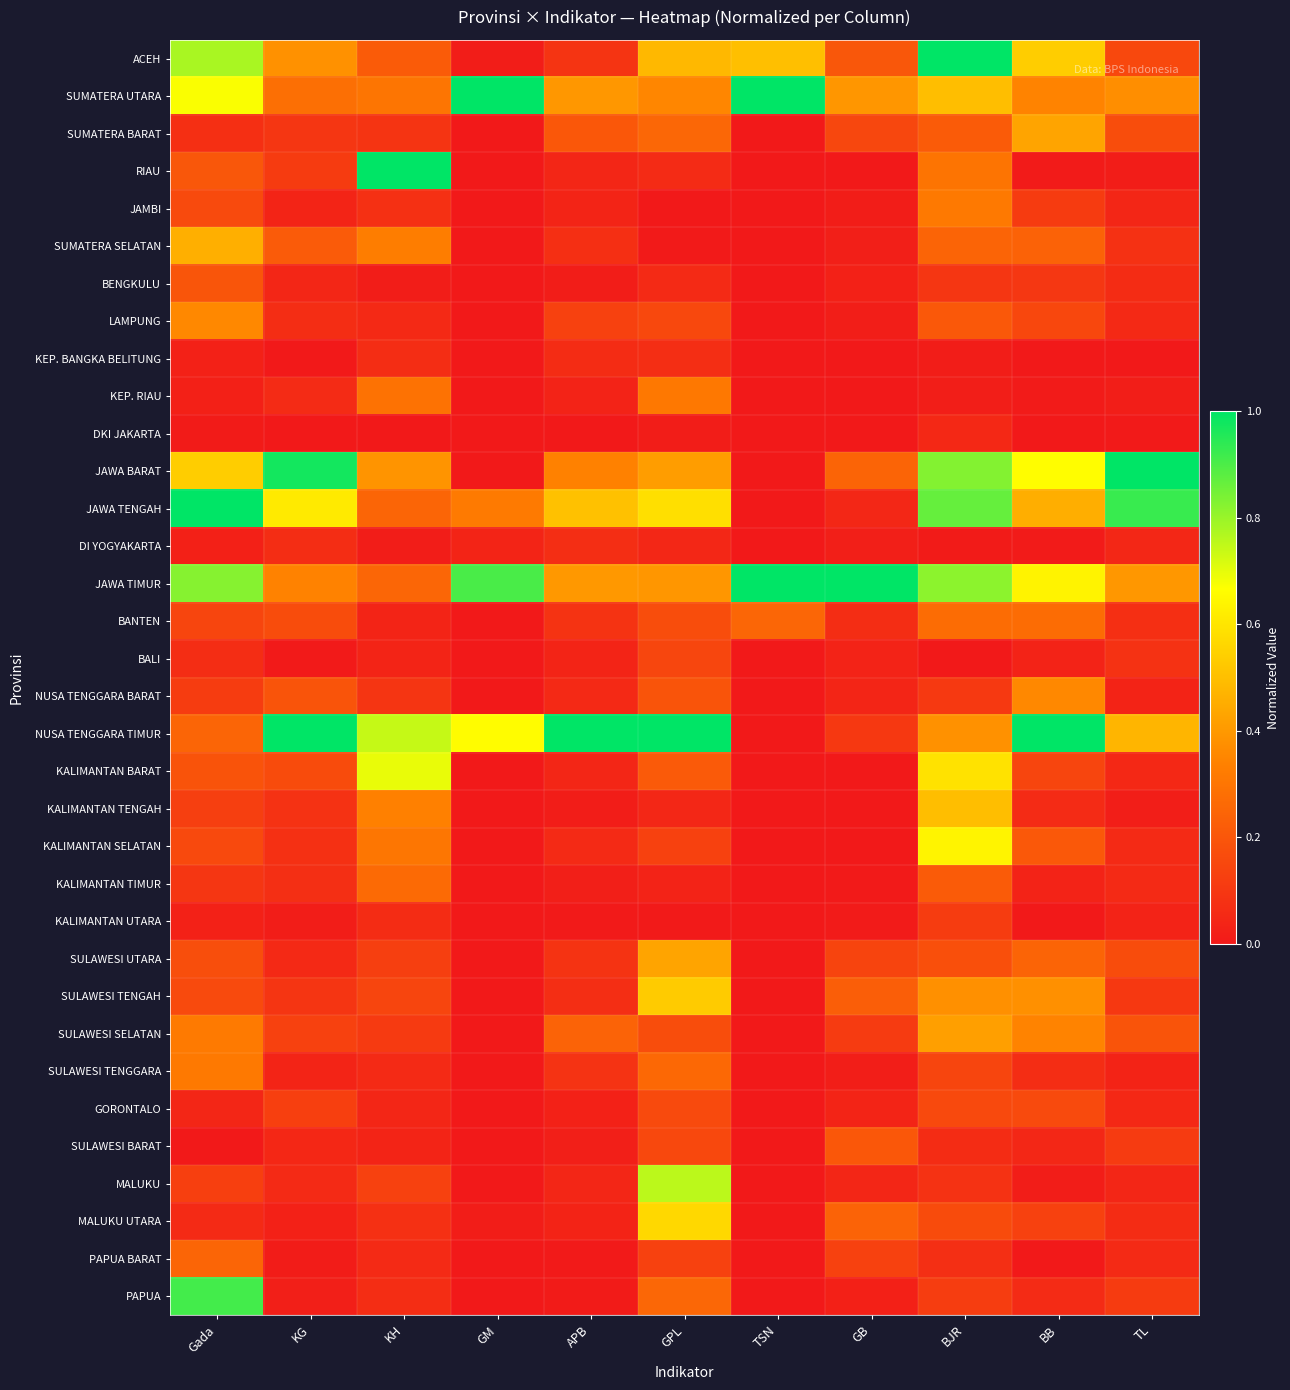

How many series are shown in this chart?

34